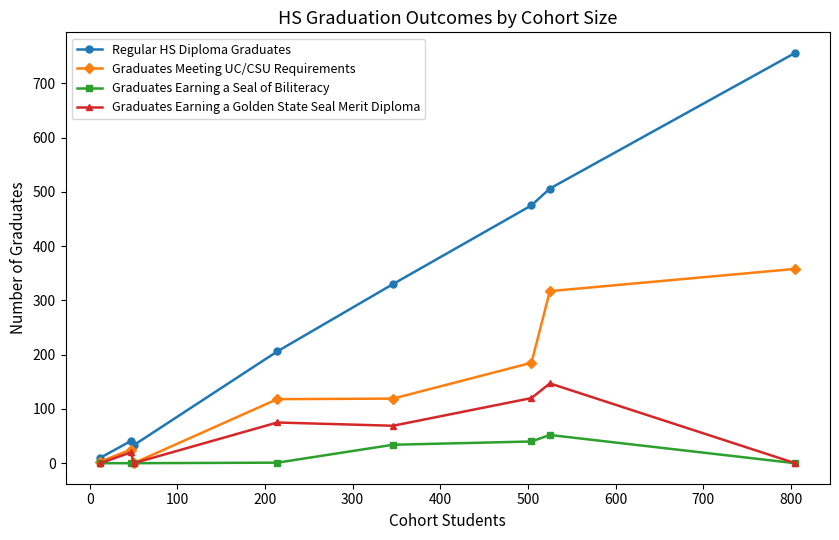

True or false: Graduates Meeting UC/CSU Requirements has more than 2 interior local peaks.

False